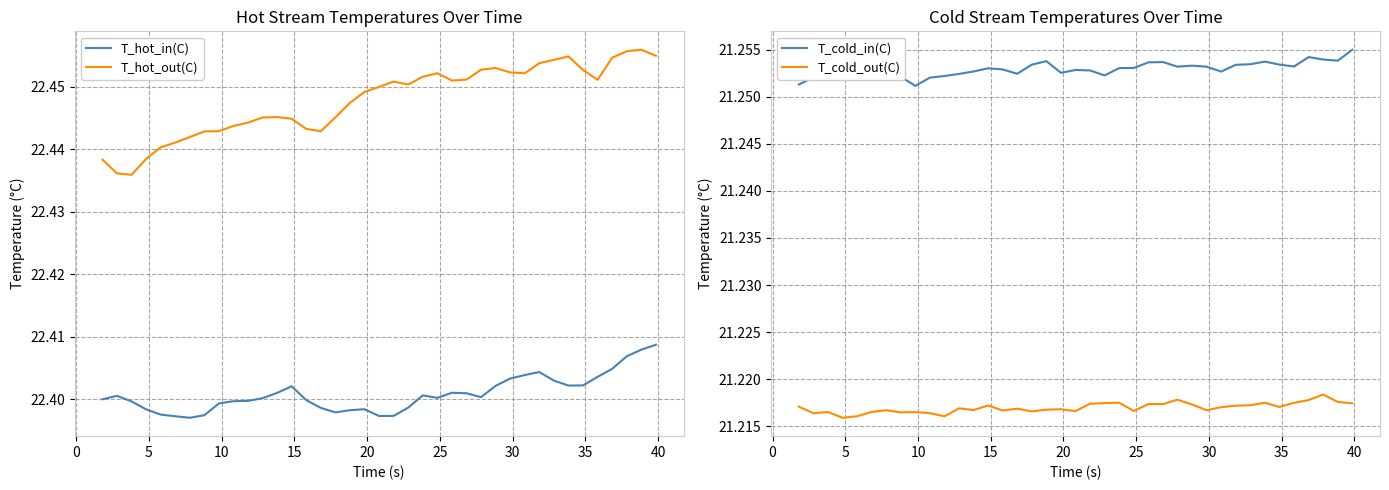

What is the lowest value of the T_cold_in(C) series?

21.3